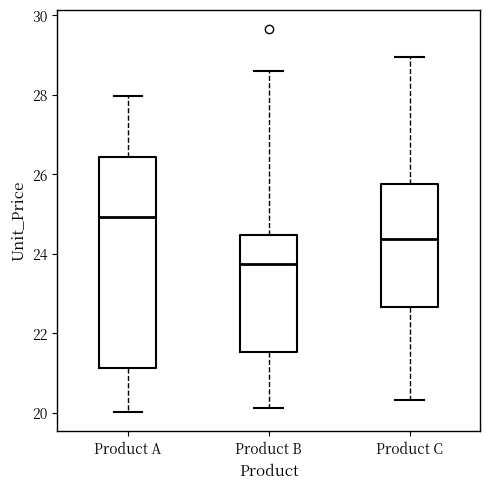

Reading left to right, read every box against the y-axis: the position of its median line, the range the box covers, and the ends of its whiskers. The values are not printed on the chart, so give them approximately, as read against the axis.

Product A: median 25.0, box 21.2 to 26.4, whiskers 20.0 to 28.0
Product B: median 23.8, box 21.6 to 24.4, whiskers 20.2 to 28.6
Product C: median 24.4, box 22.6 to 25.8, whiskers 20.4 to 29.0